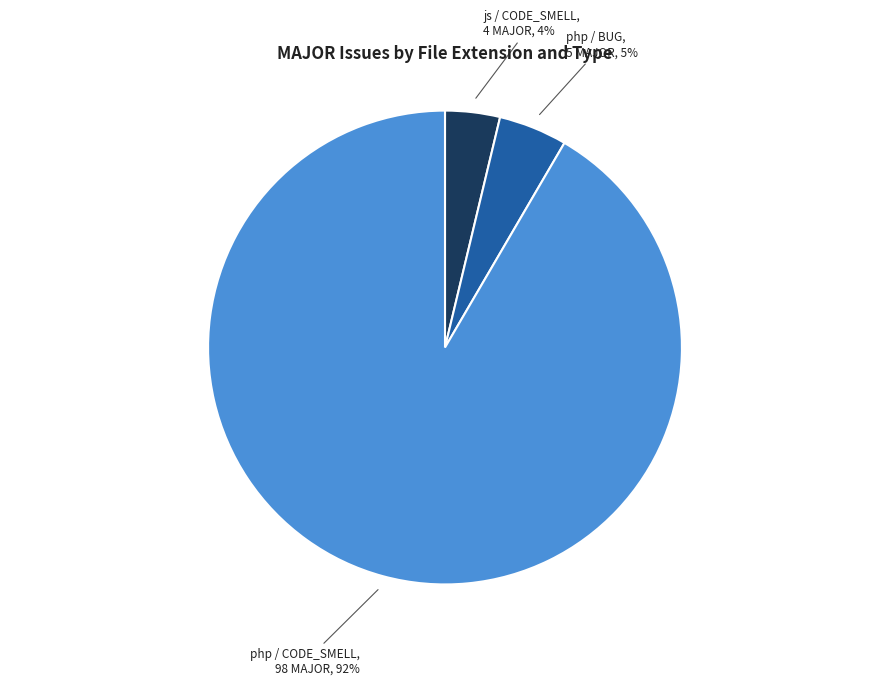

Is the sum of php / CODE_SMELL and php / BUG greater than half?

Yes